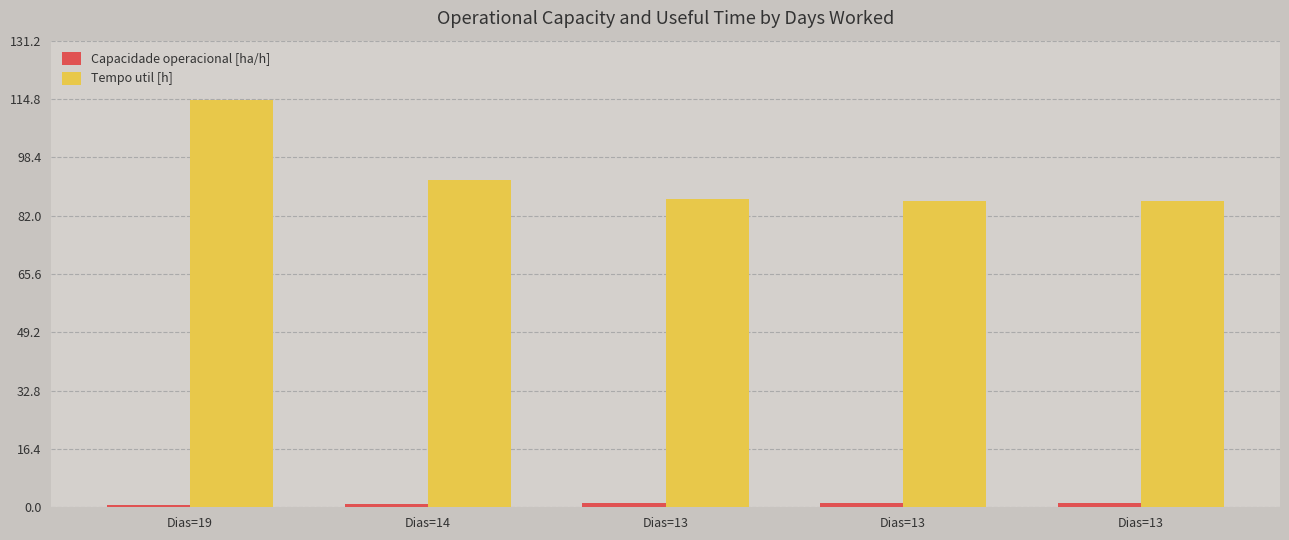

Reading left to right, list all the values displayed in this chart.

Capacidade operacional [ha/h]: 0.8	1.0	1.1	1.1	1.1
Tempo util [h]: 114.5	92.1	86.8	86.1	86.2